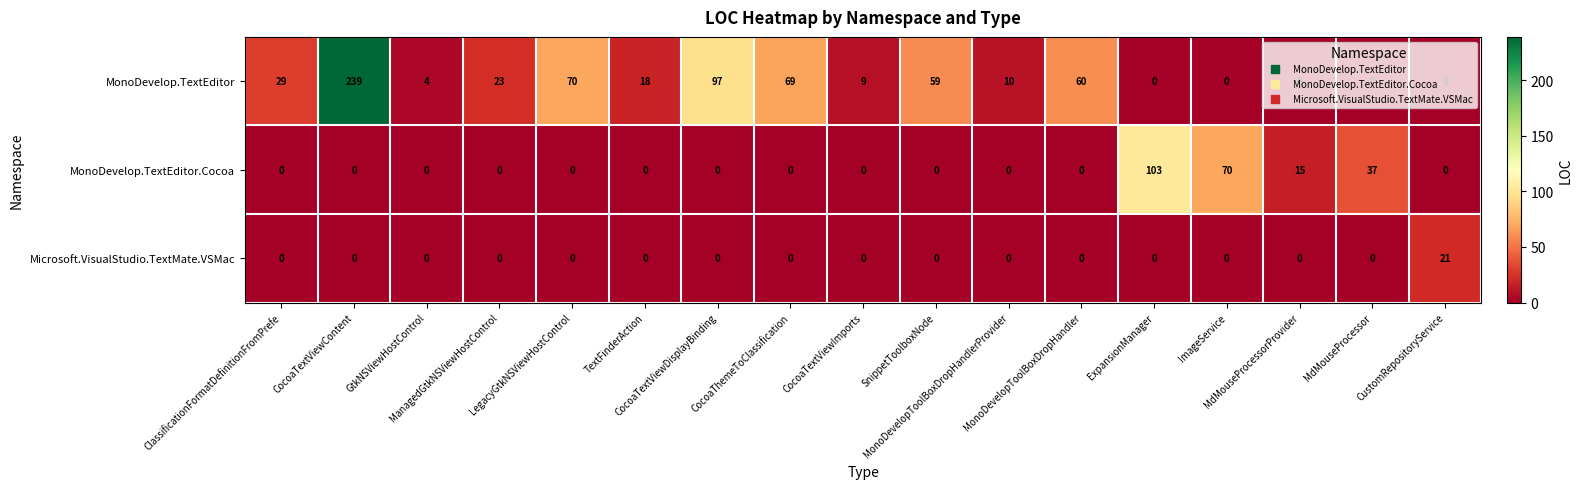

How many data points does each series have?

17